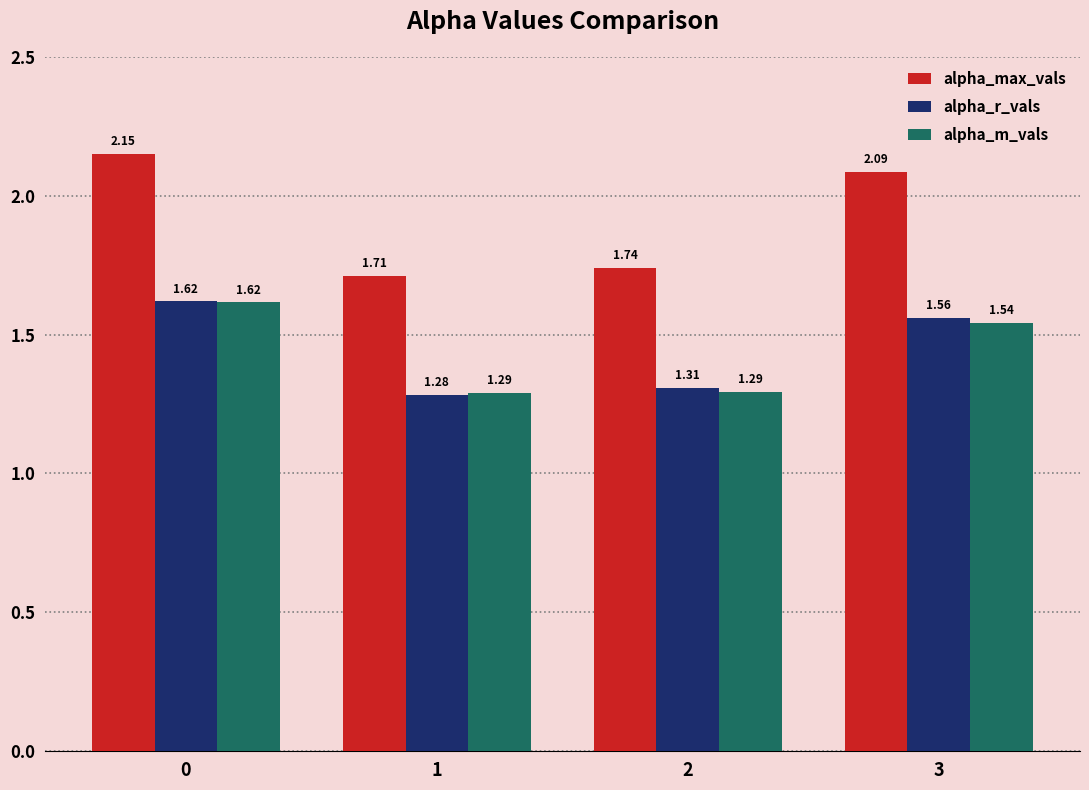

What is the difference between the highest and lowest values at 2?

0.4